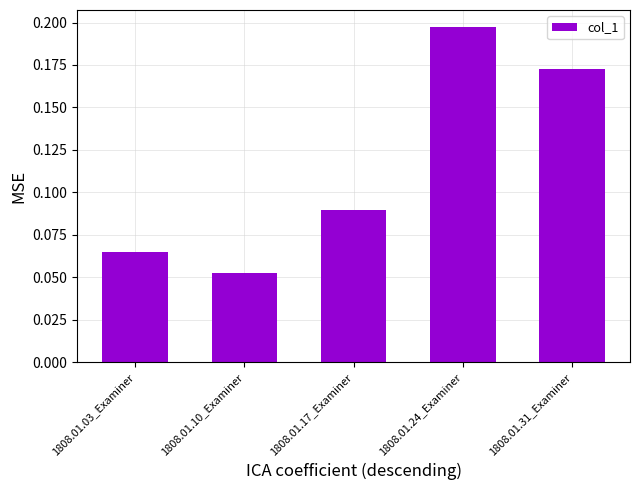

How many bars are there in total?

5